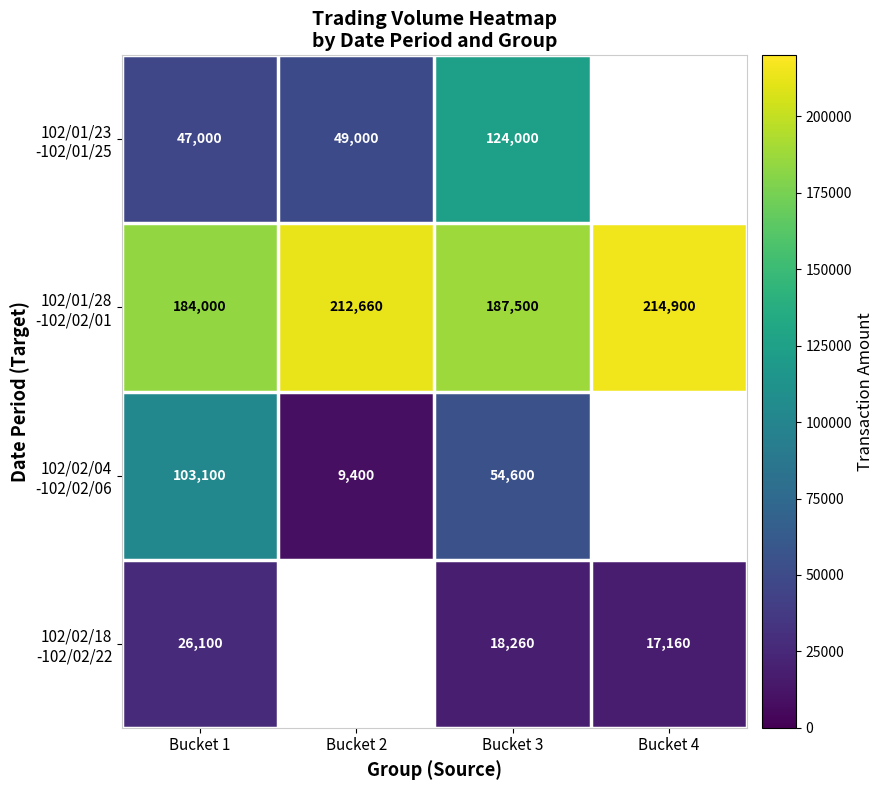

Rank the categories by 102/01/28 -102/02/01 value from lowest to highest.

Bucket 1, Bucket 3, Bucket 2, Bucket 4